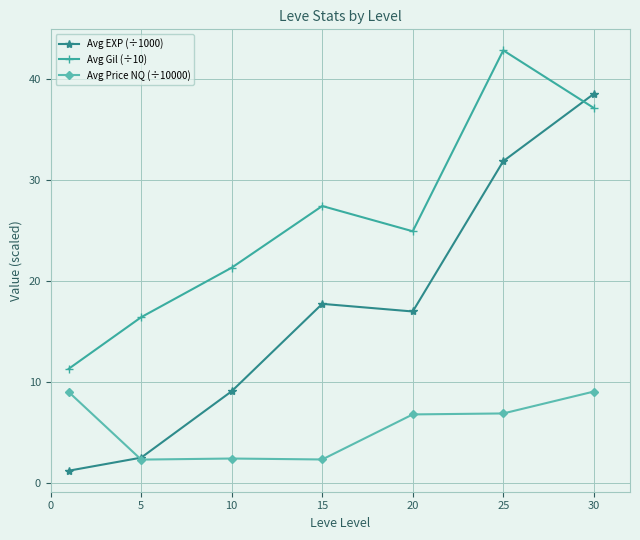

List the series in order of their overall mean, highest first.

Avg Gil (÷10), Avg EXP (÷1000), Avg Price NQ (÷10000)